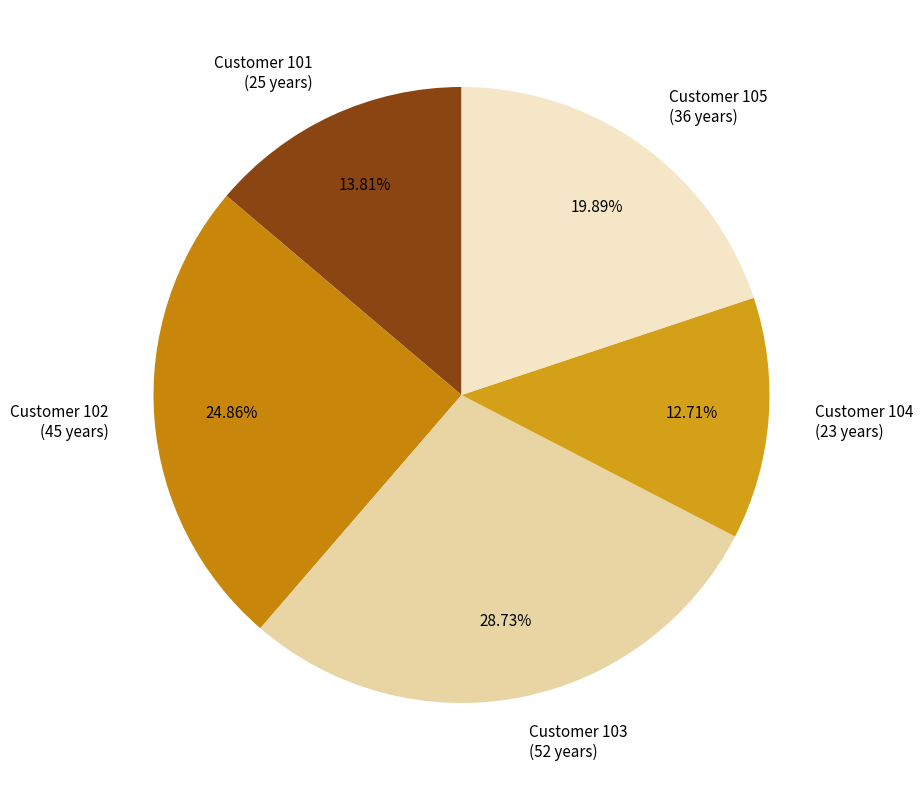

Count the number of slices in the pie.

5